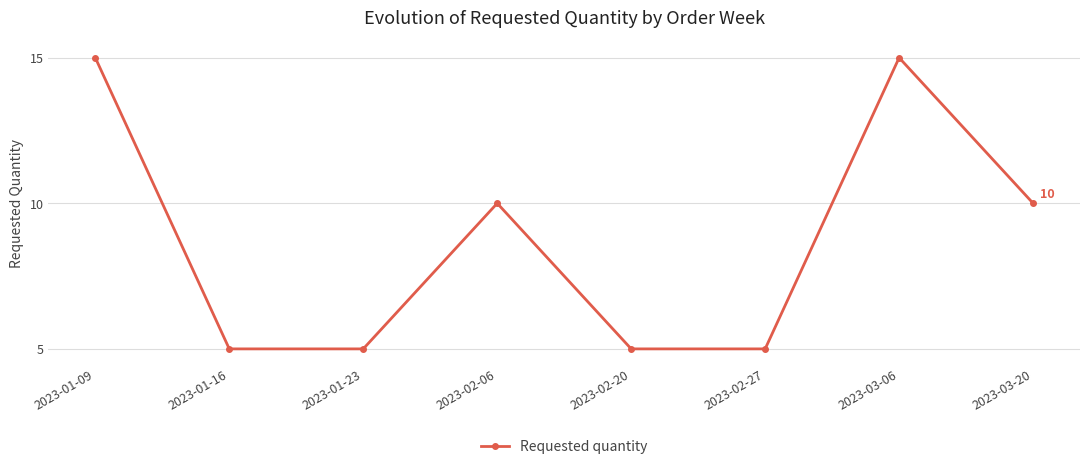

Between 2023-01-16 and 2023-03-06, which is larger?

2023-03-06